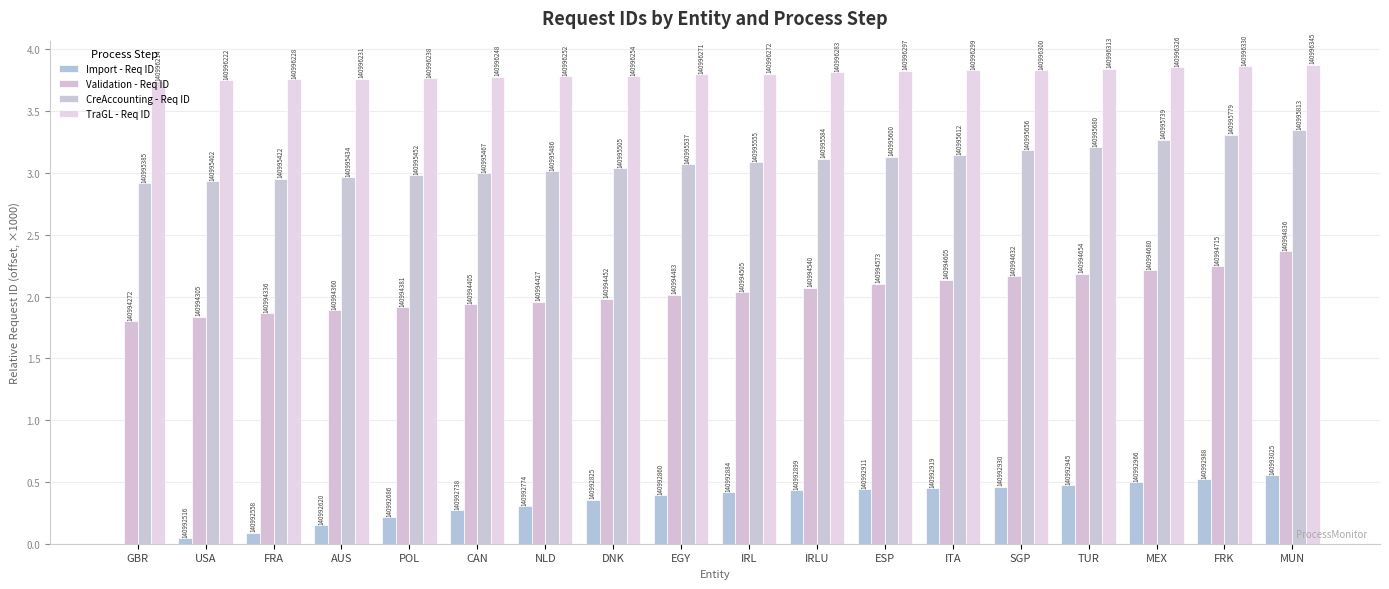

Does the chart contain stacked bars?

No